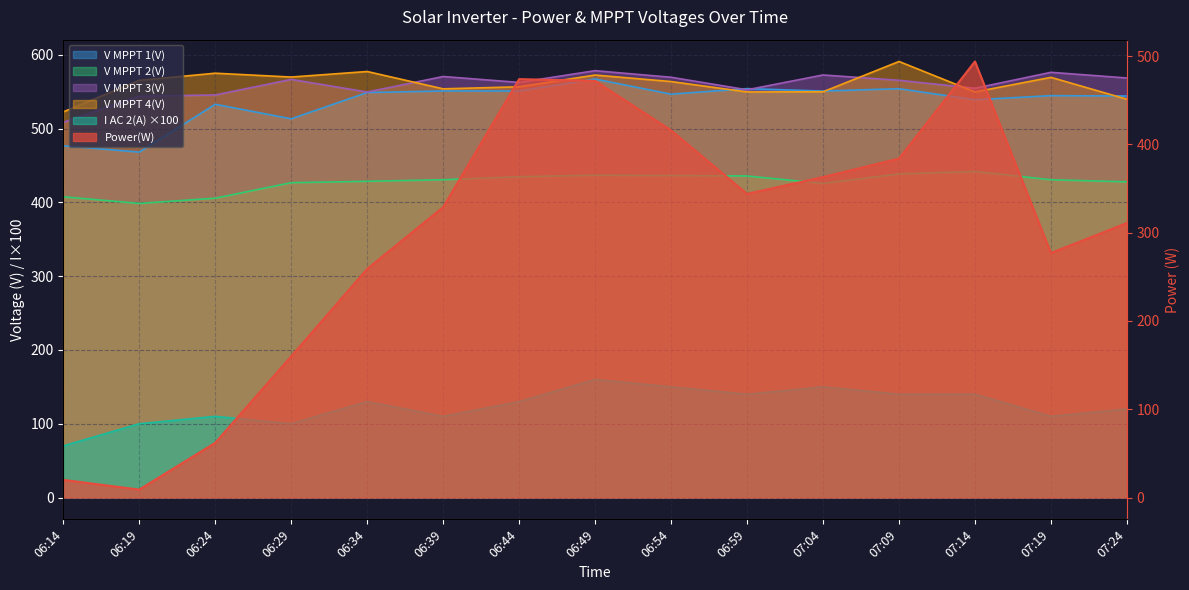

List the labels in order of V MPPT 3(V) value, largest first.

06:49, 07:19, 07:04, 06:39, 06:54, 07:24, 06:29, 07:09, 06:44, 07:14, 06:59, 06:34, 06:24, 06:19, 06:14